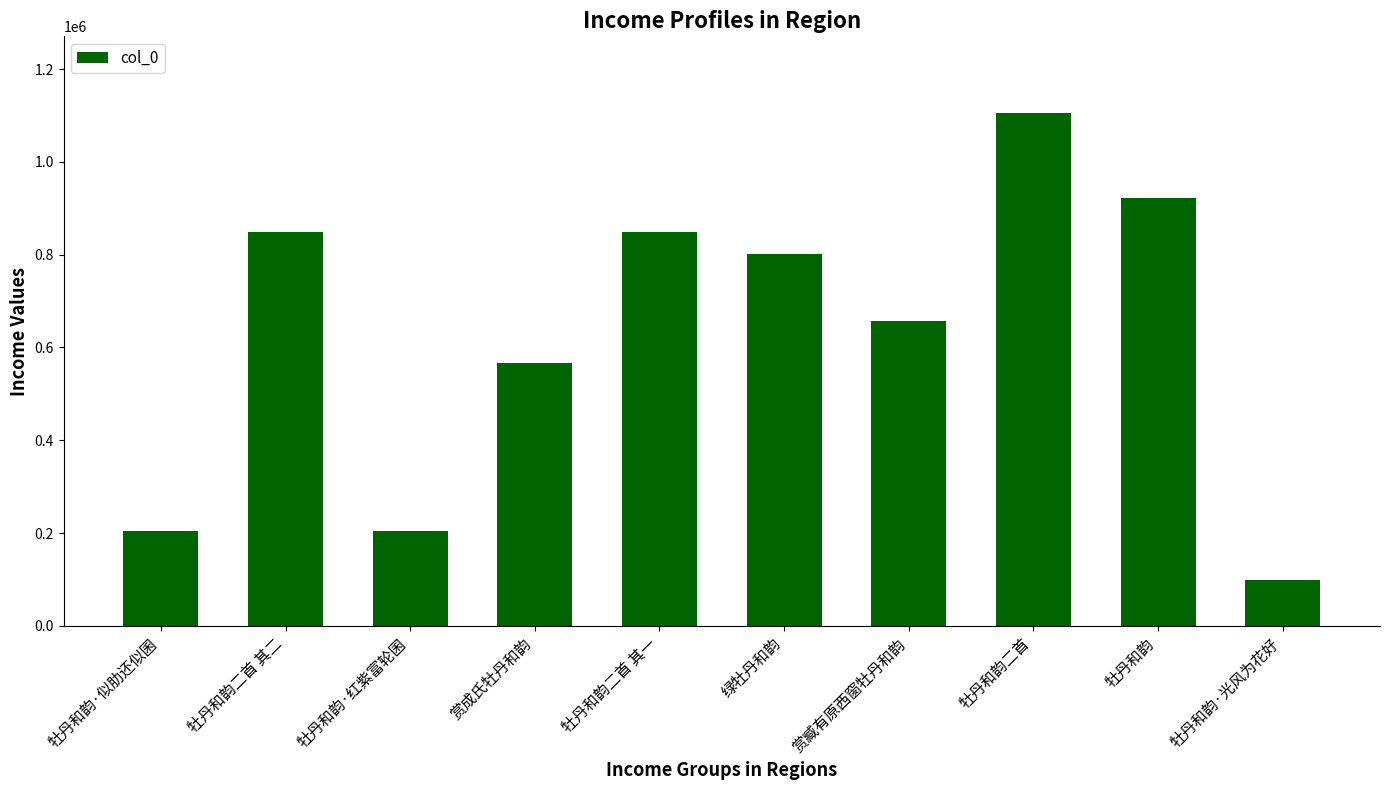

Between 牡丹和韵 and 赏成氏牡丹和韵, which is larger?

牡丹和韵